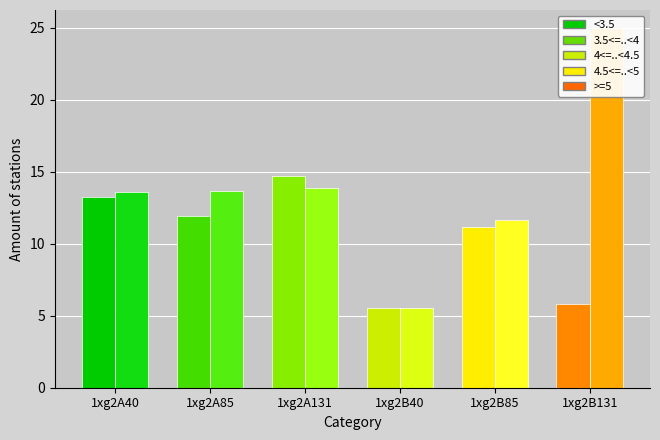

Which series has the largest total across all categories?

col_7